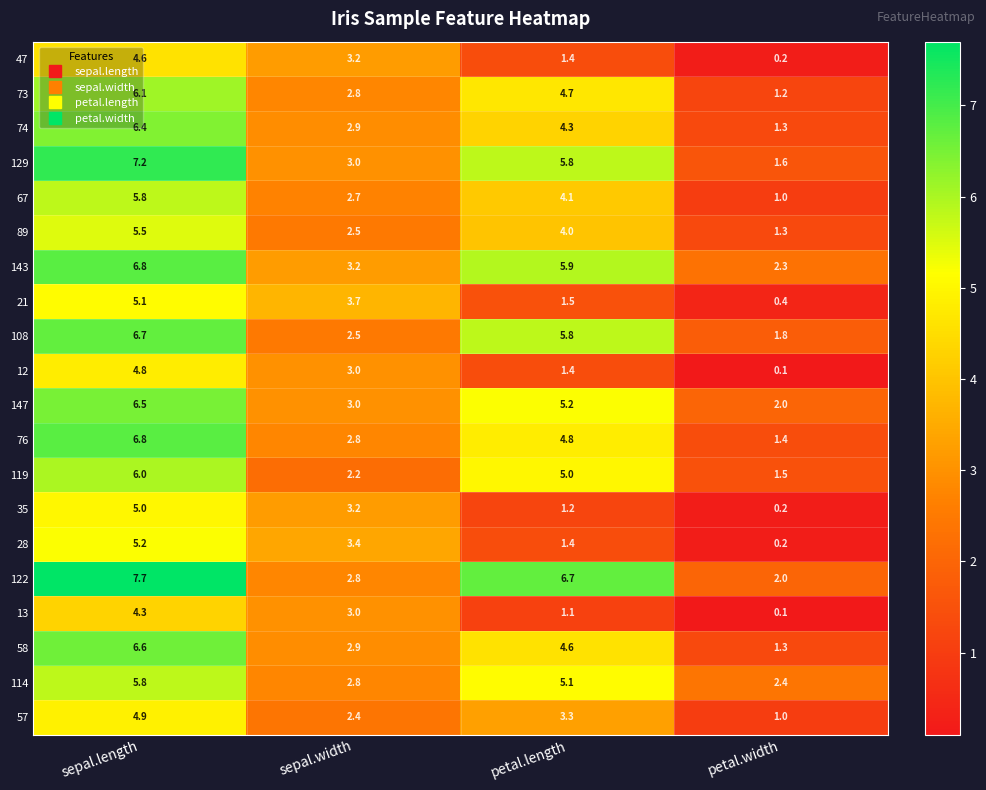

List the labels in order of 143 value, largest first.

sepal.length, petal.length, sepal.width, petal.width